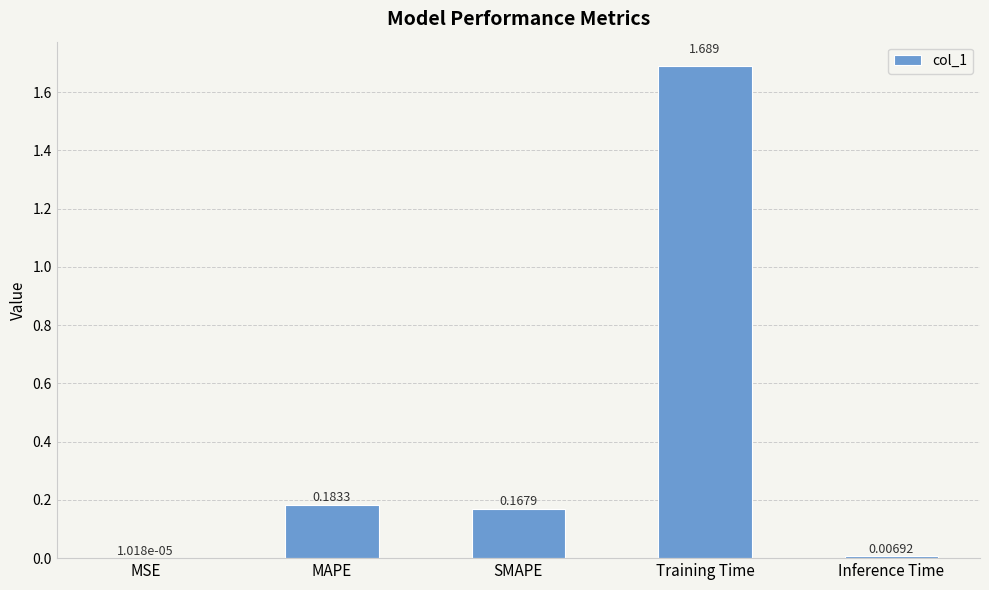

What is the average value?

0.4